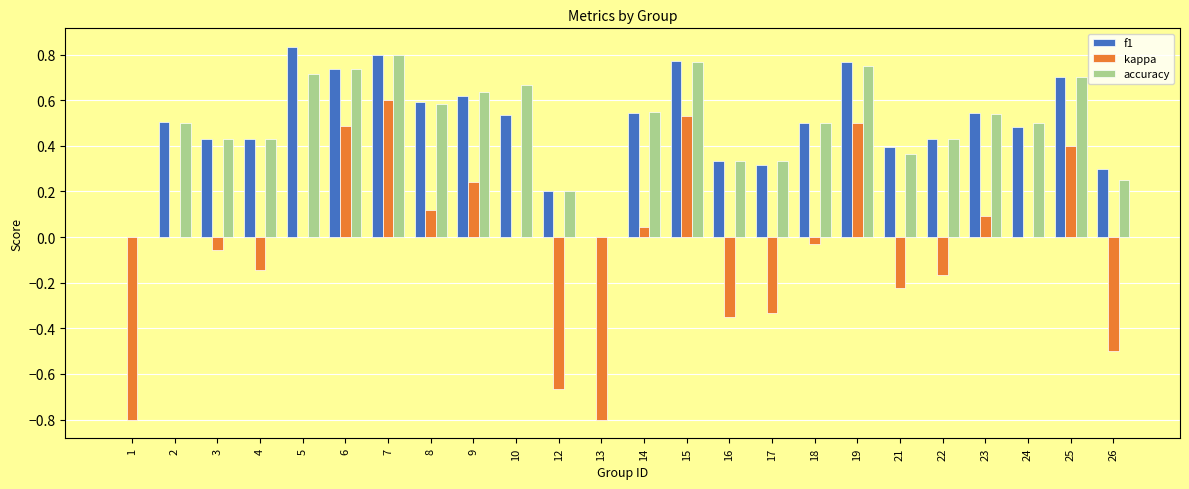

Which series has the widest spread of values?

kappa